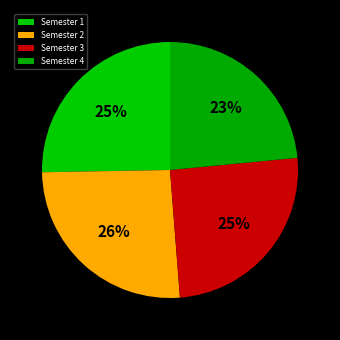

What portion of the pie excludes Semester 2?

74.0%